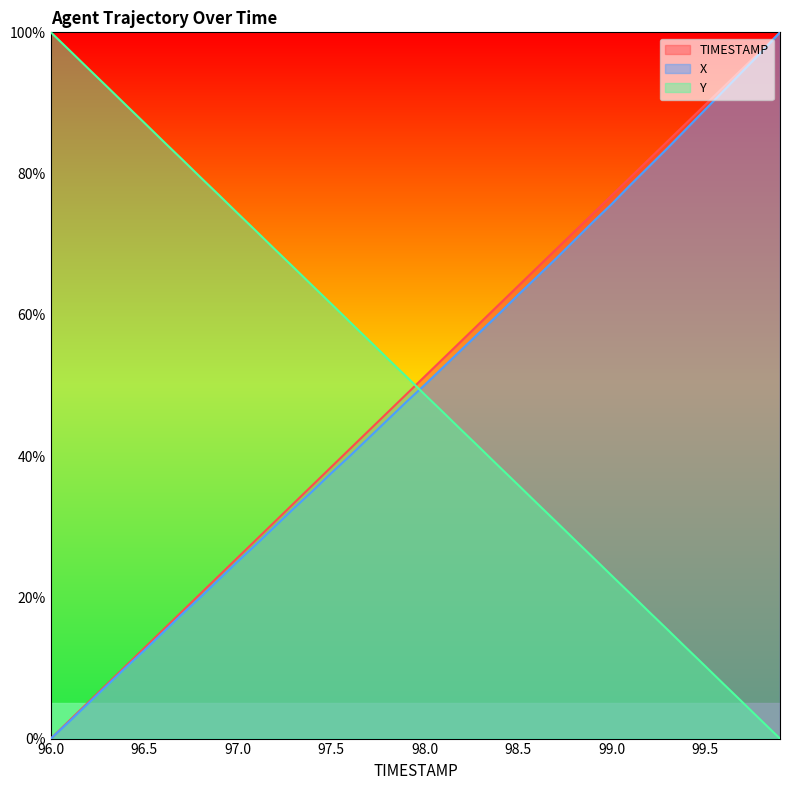

What position from the left is 97.7?

18